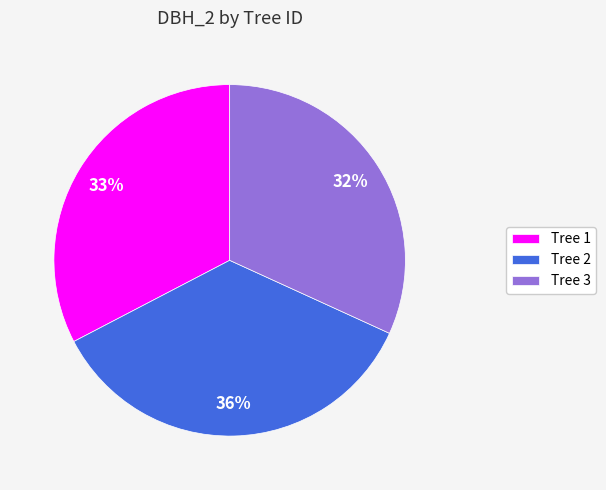

Is the sum of Tree 1 and Tree 3 greater than half?

Yes